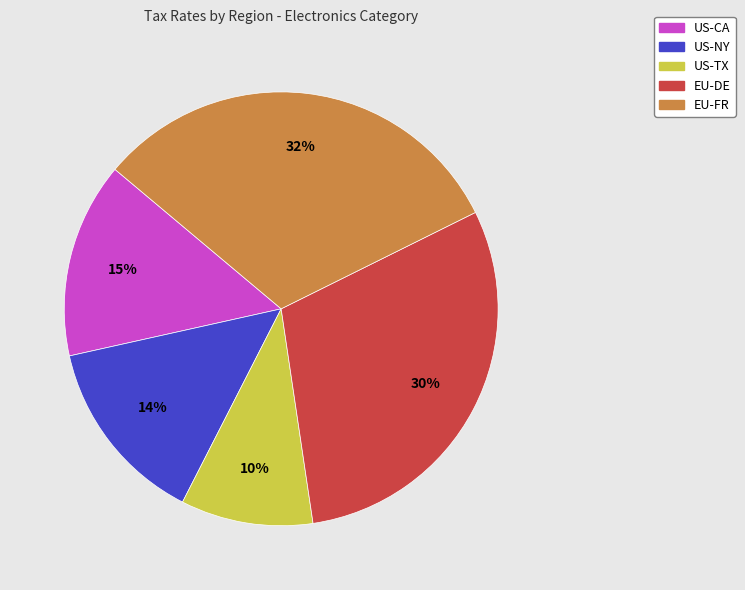

The EU-FR slice represents 26% of the pie. True or false?

False